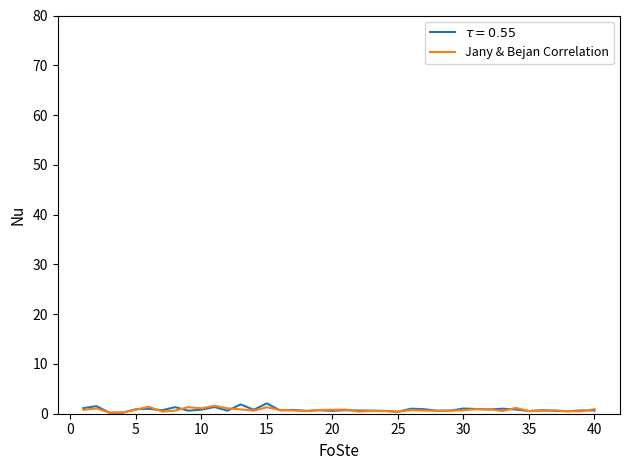

What is the maximum value shown in the chart?

2.1